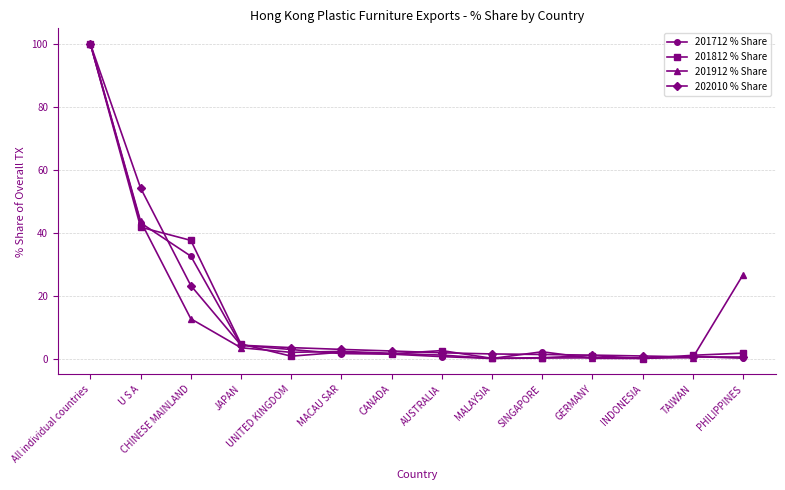

What are all the series names shown in the legend?

201712 % Share, 201812 % Share, 201912 % Share, 202010 % Share